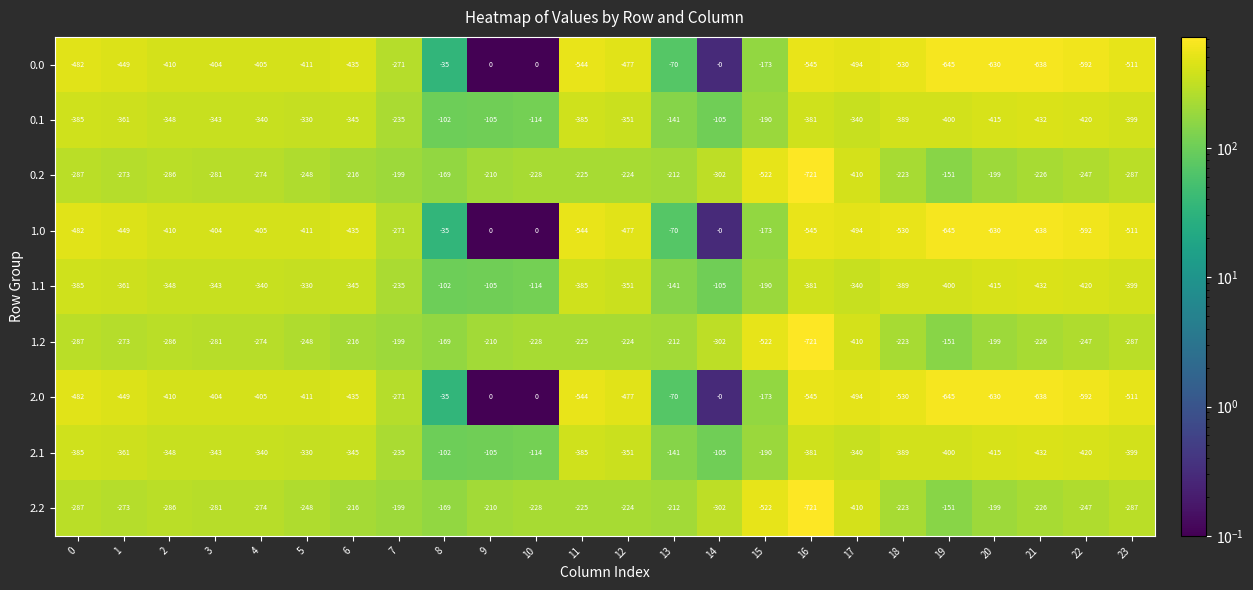

Is the value of 2.2 at 9 greater than the value of 0.1 at 5?

Yes